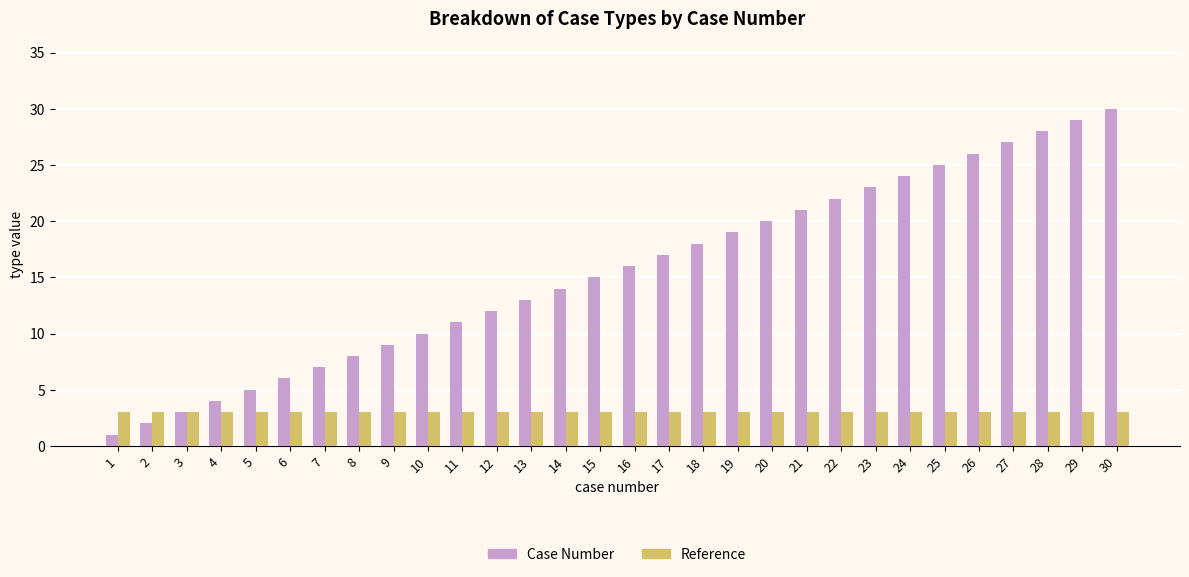

Which series has the widest spread of values?

Case Number